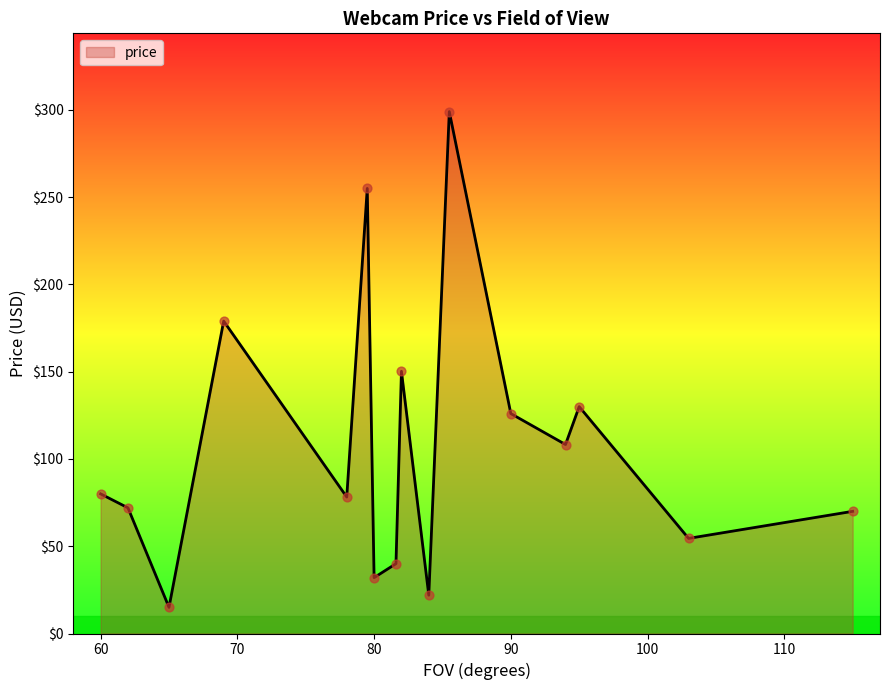

What is the difference between the maximum and minimum values?

284.0